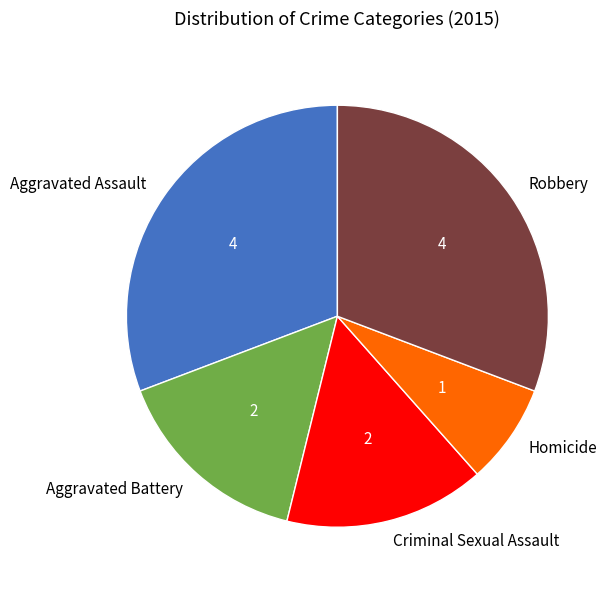

Does Aggravated Assault account for over 50% of the chart?

No